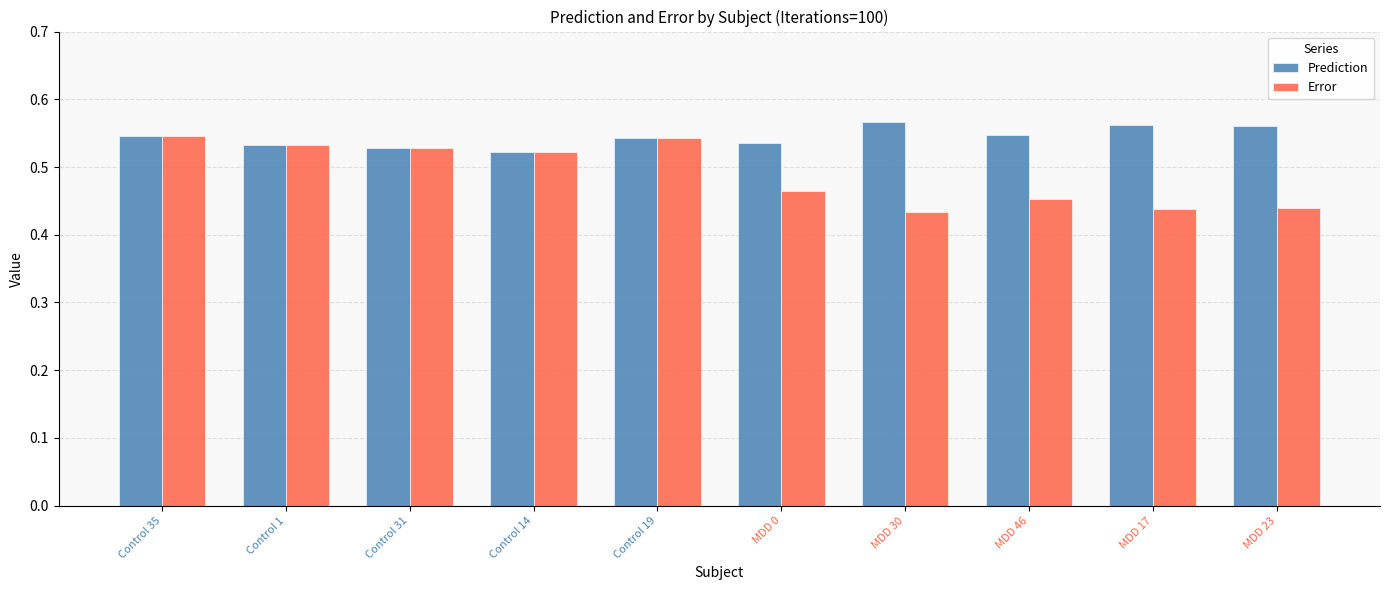

At how many categories does at least one series exceed 0?

10